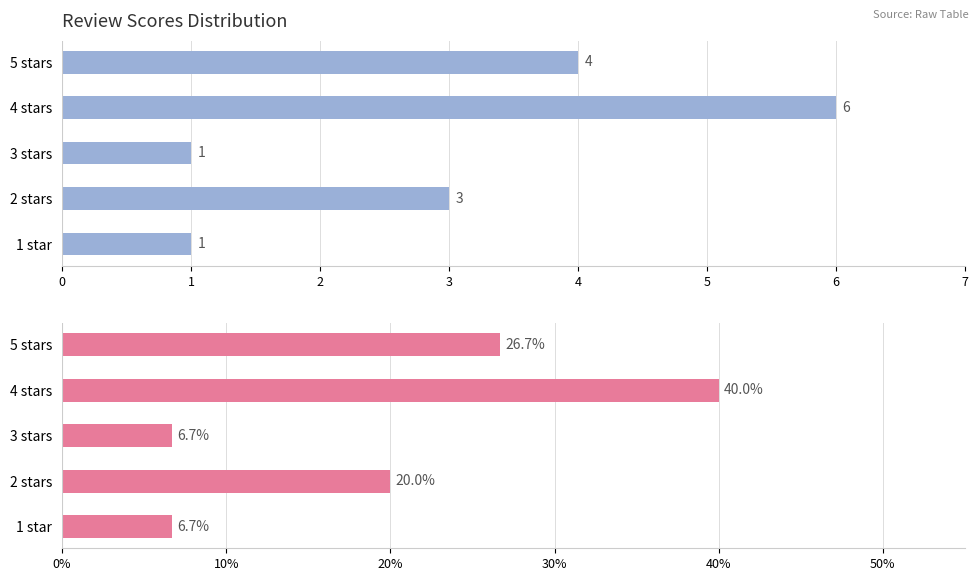

Between 2 stars and 3 stars, which series saw the biggest shift?

score %